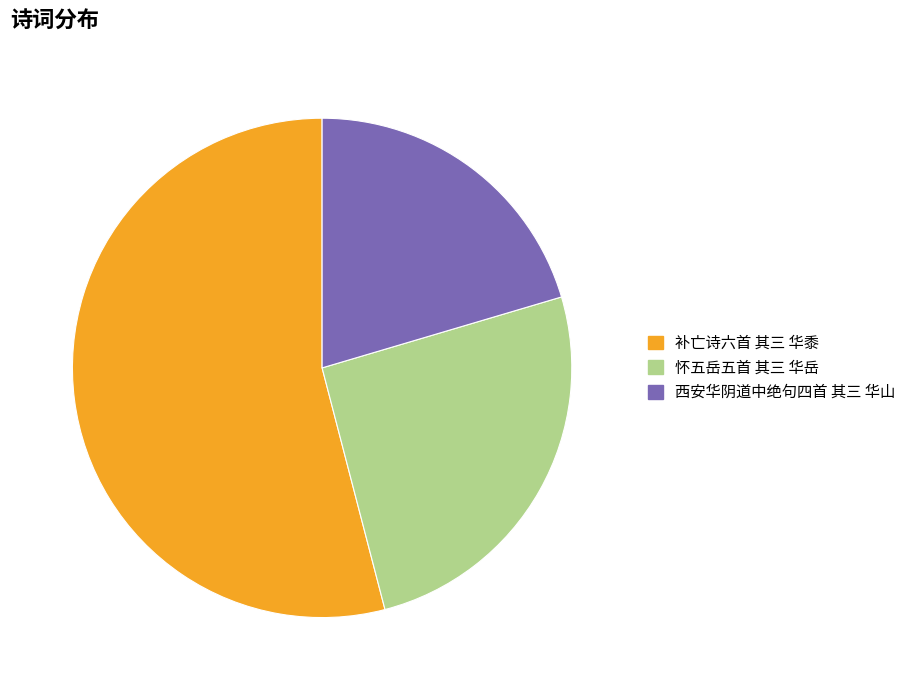

What portion of the pie excludes 西安华阴道中绝句四首 其三 华山?

79.6%